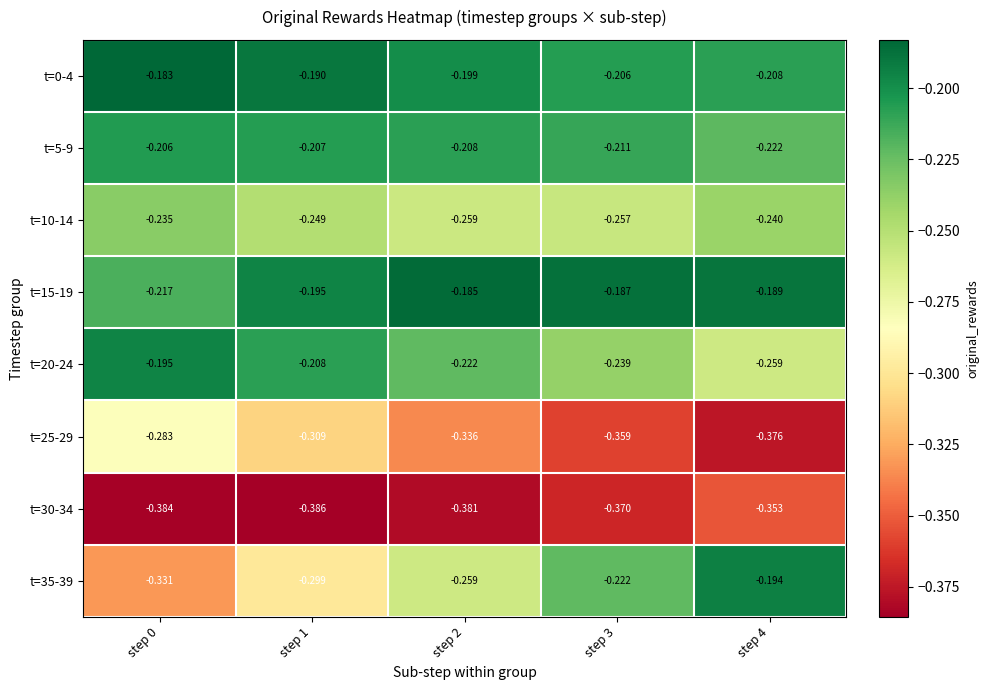

How many distinct data groups are displayed?

8